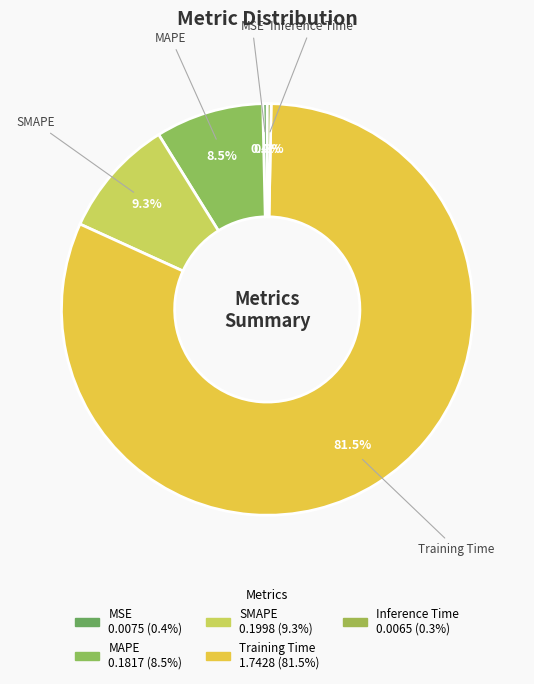

Do MAPE and SMAPE together represent more than half of the pie?

No